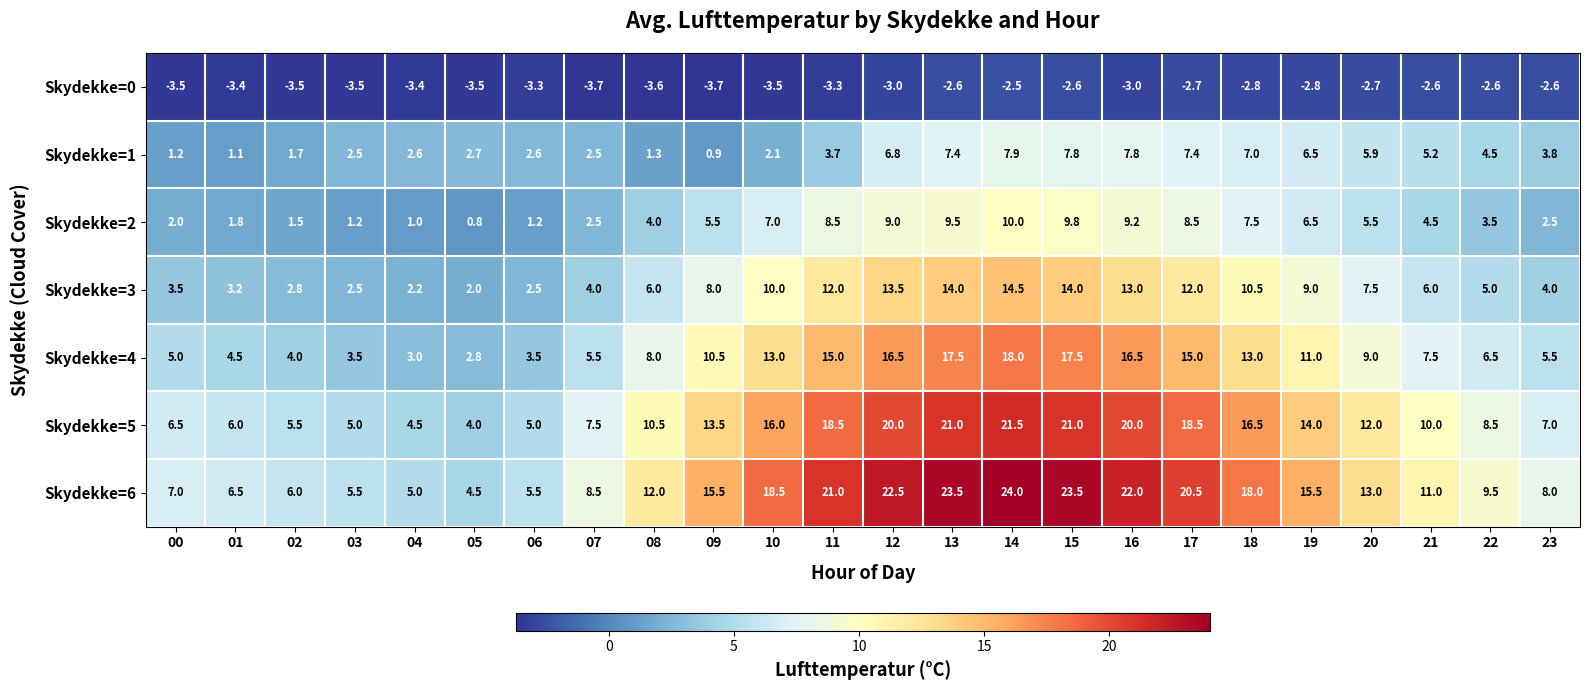

Which series has the largest total across all categories?

Skydekke=6